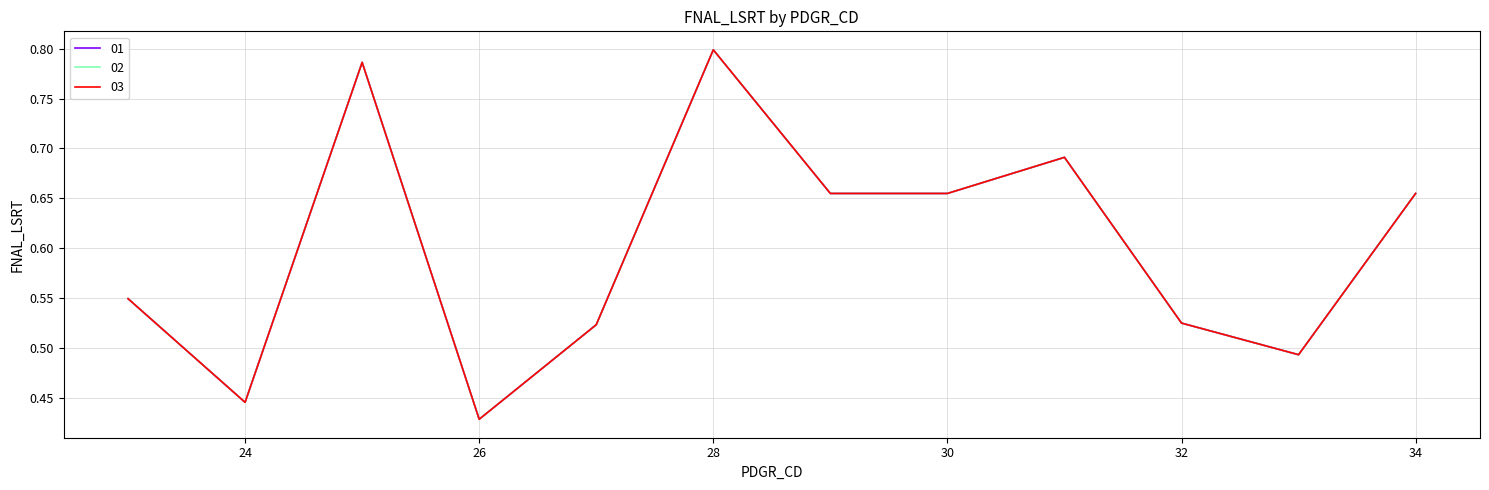

Count the 01 values in the range 0 to 1.

12